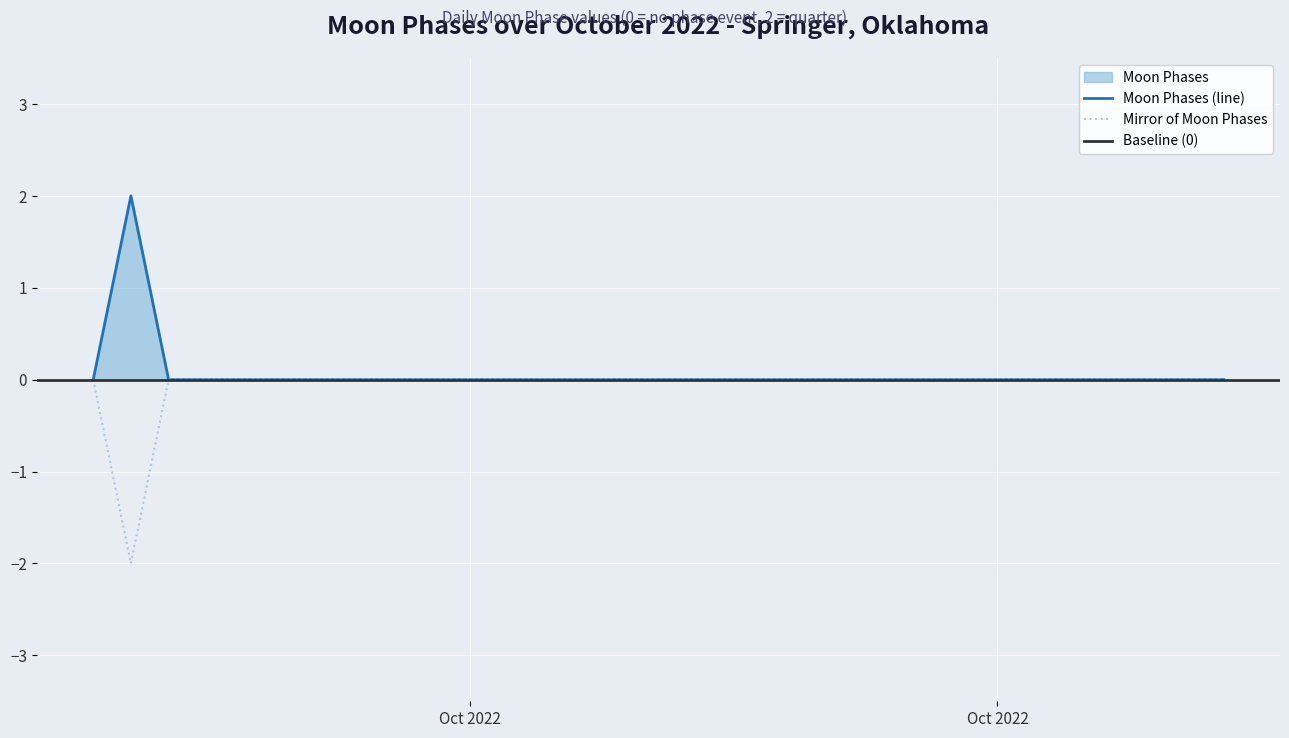

How many interior local peaks (higher than both neighbors) does the data have?

1